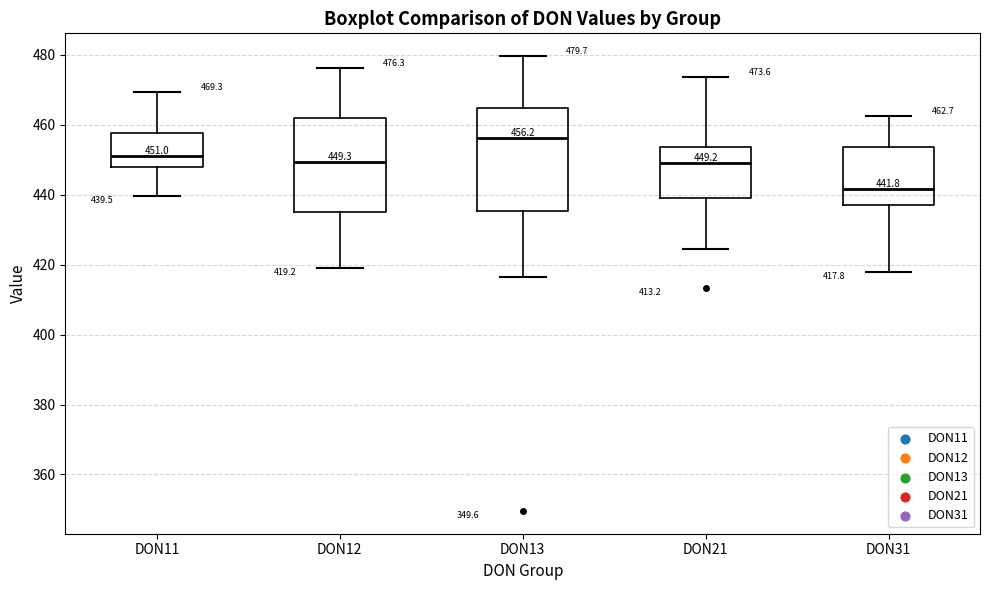

Which box's median line is the lowest?

DON31